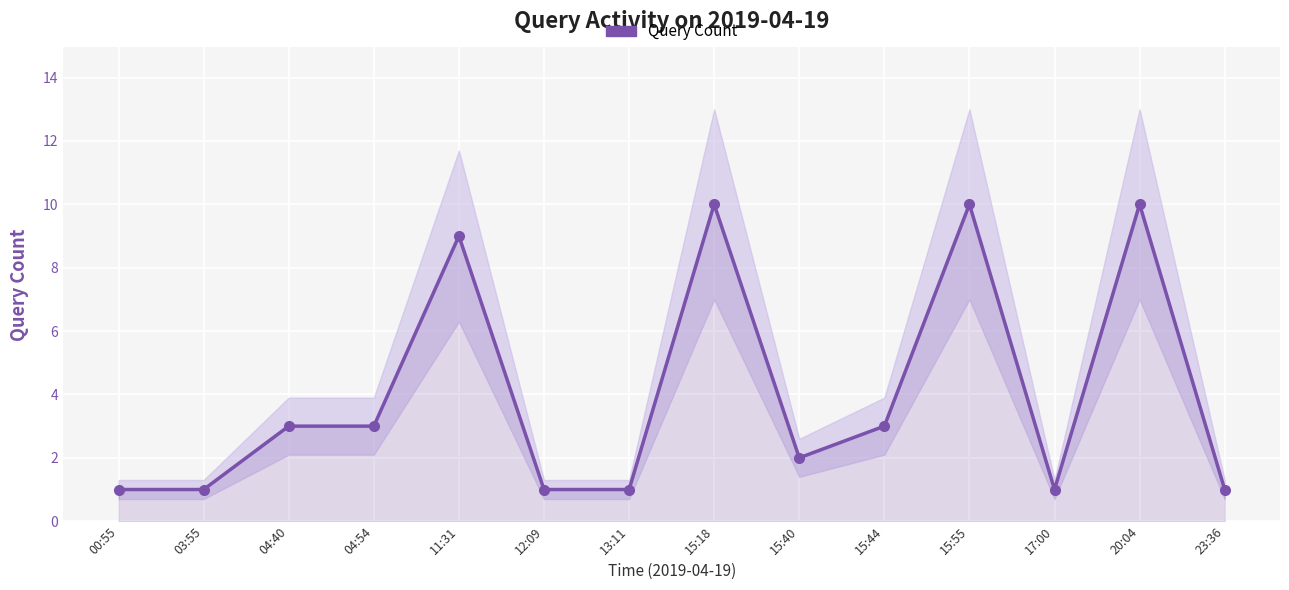

Is it true that the value at 17:00 is 0?

False